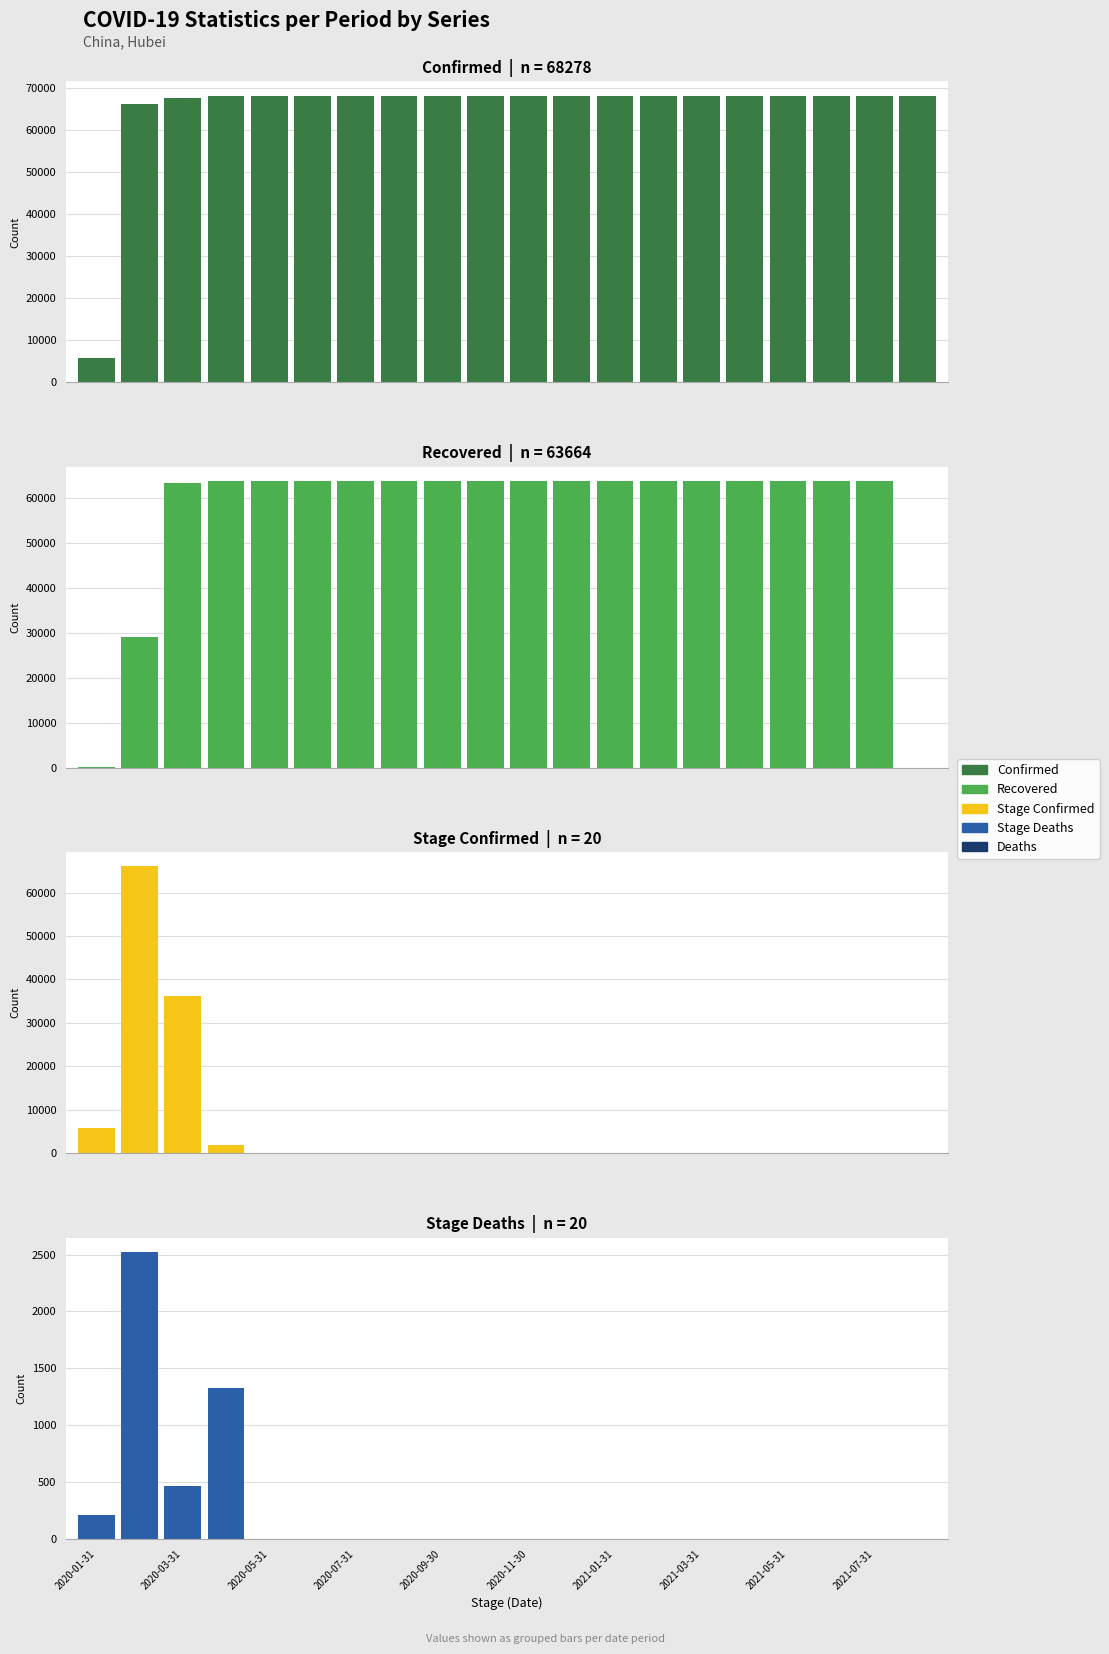

The value of Stage_Confirmed at 2020-11-30 is 12. True or false?

False